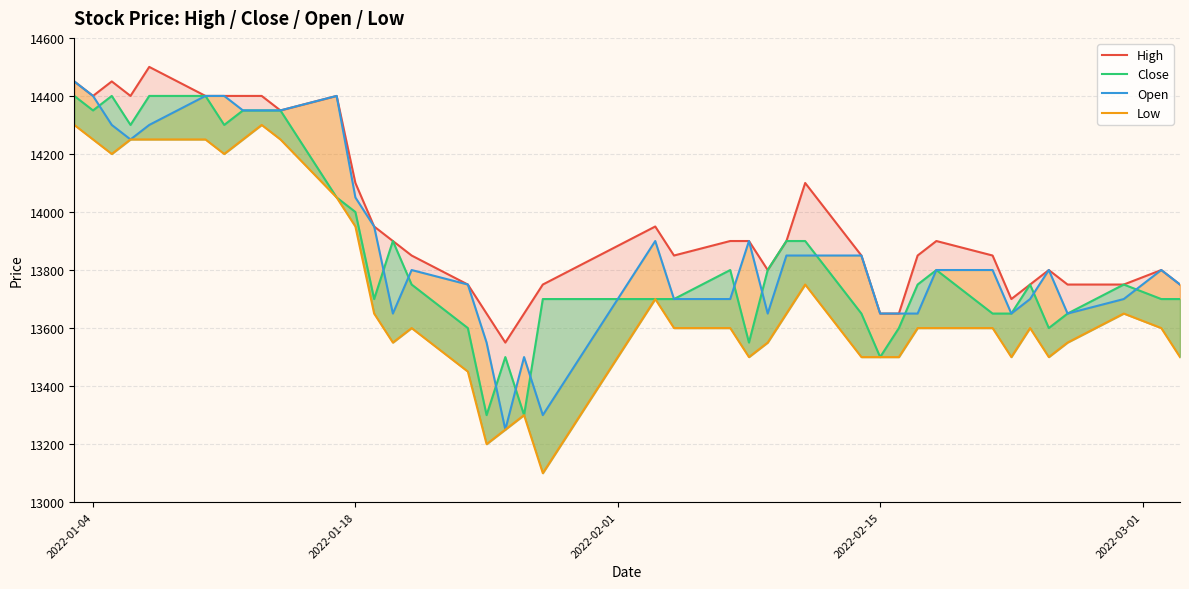

What are all the series names shown in the legend?

High, Close, Open, Low